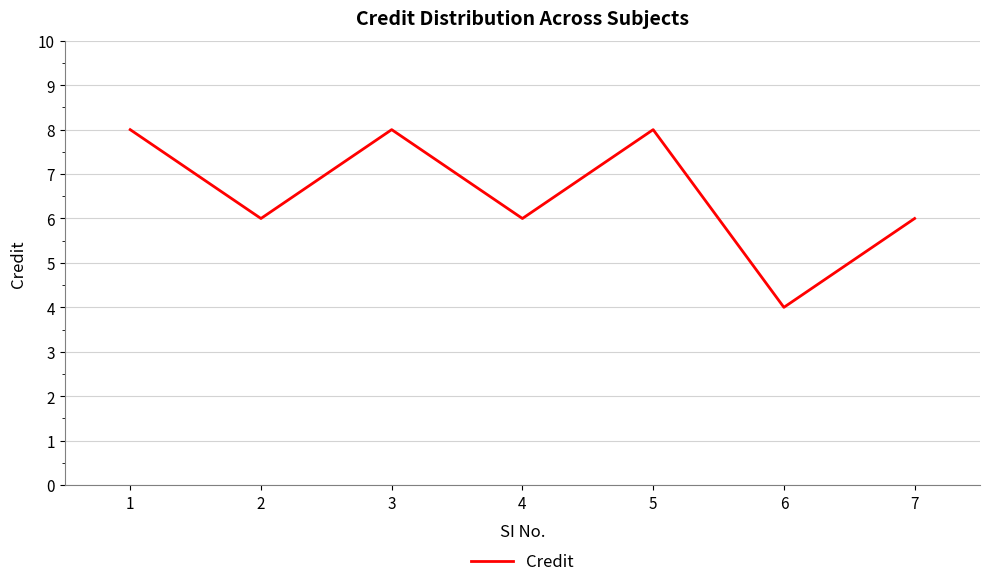

What value does the data have at 2?

6